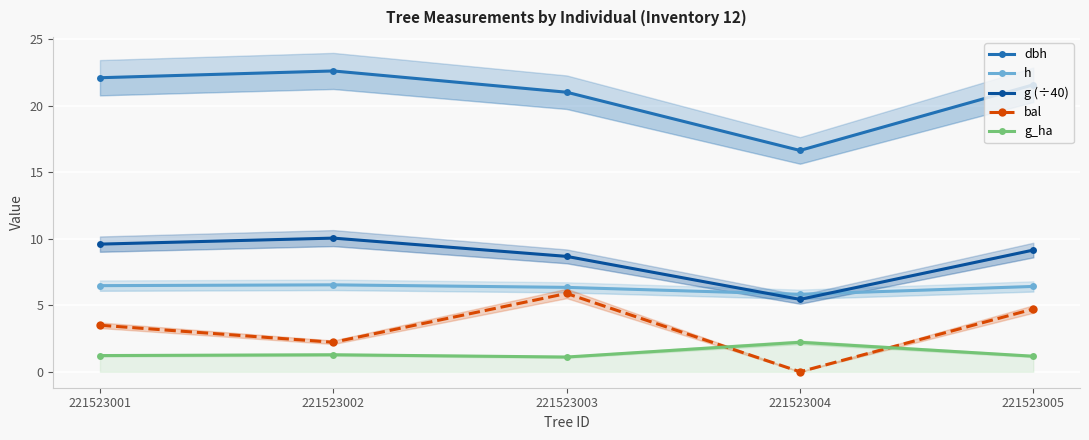

Reading left to right, what are all the values shown in this chart?

dbh: 22.1	22.6	21.0	16.6	21.6
h: 6.5	6.5	6.3	5.8	6.4
g (÷40): 9.6	10.1	8.7	5.4	9.2
bal: 3.5	2.2	5.9	0.0	4.7
g_ha: 1.2	1.3	1.1	2.2	1.2